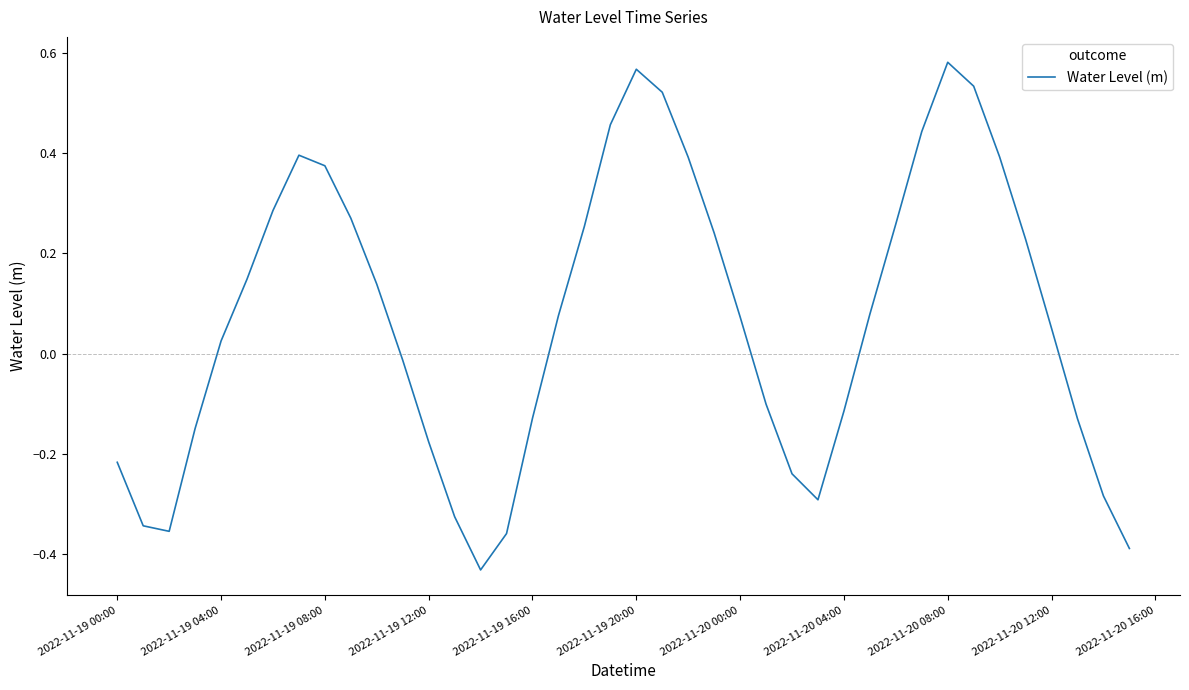

What is the difference between the maximum and minimum values?

1.0